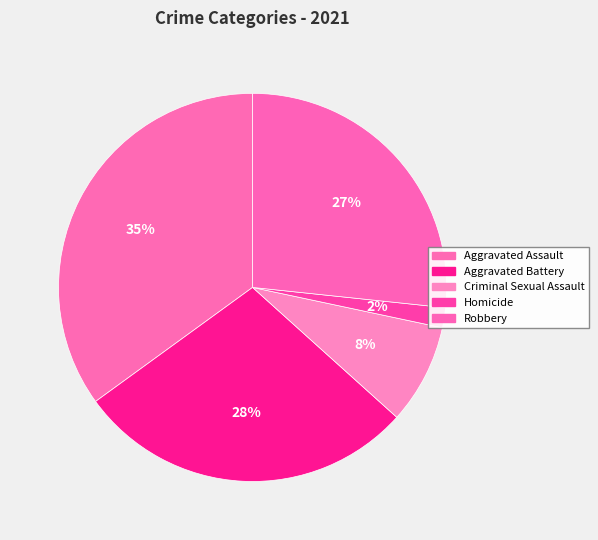

Count the number of slices in the pie.

5